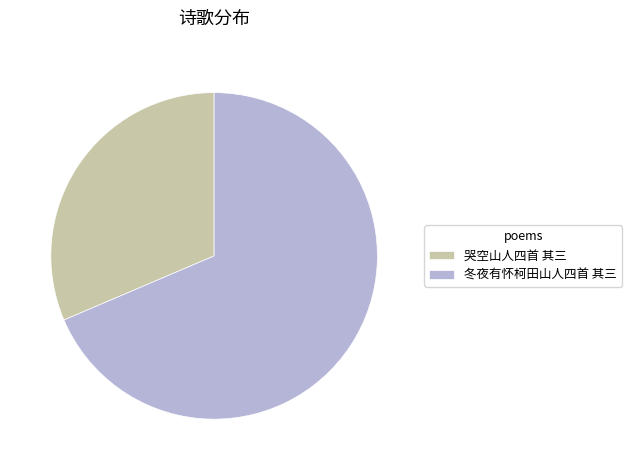

The 哭空山人四首 其三 slice represents 17% of the pie. True or false?

False